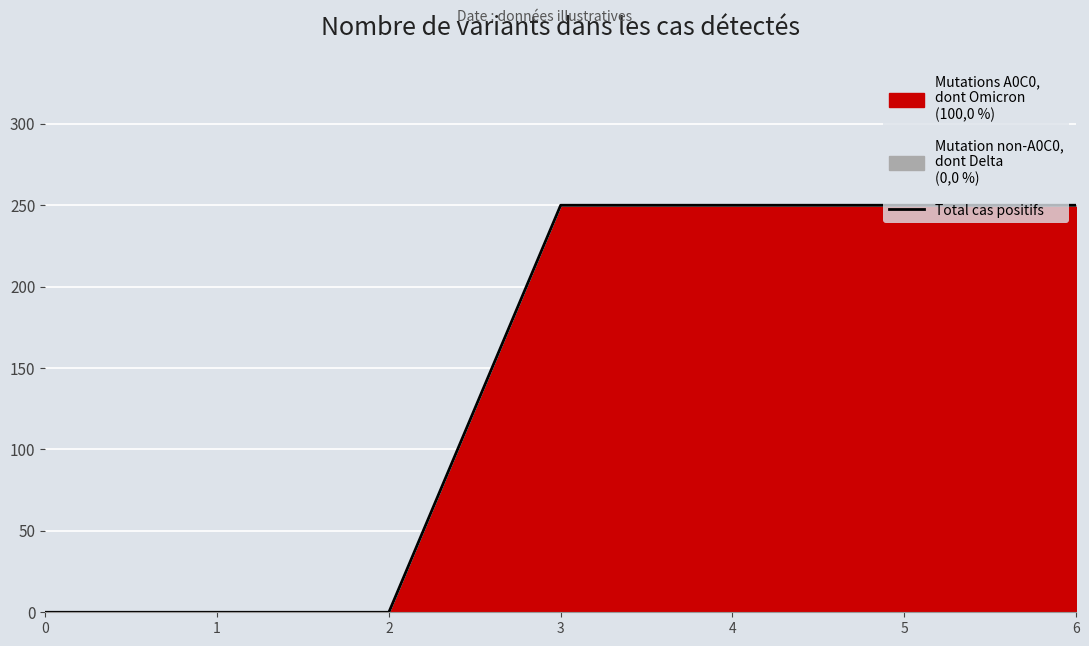

What is the sum of the values at 6 and 0?

250